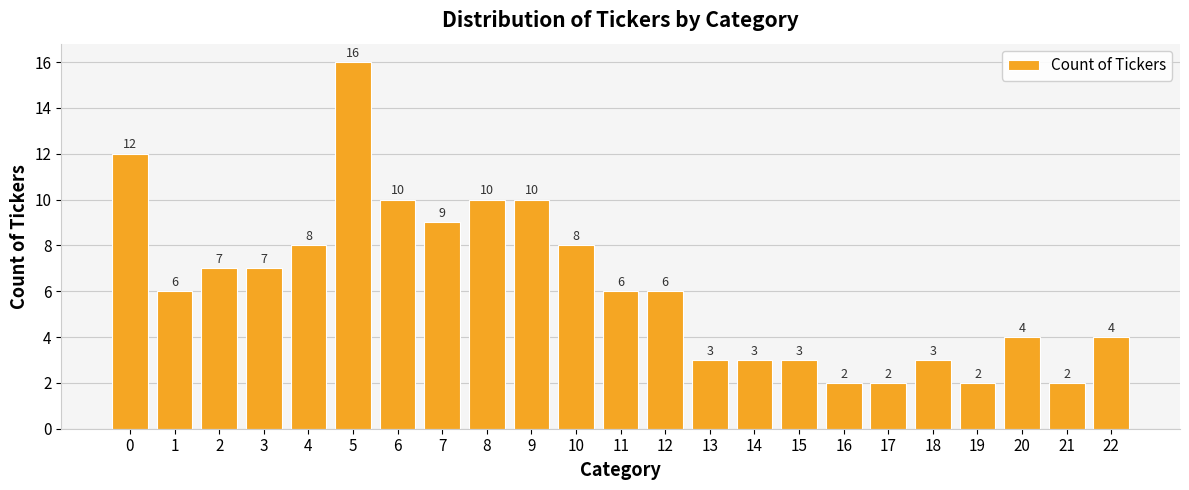

What is the average value?

6